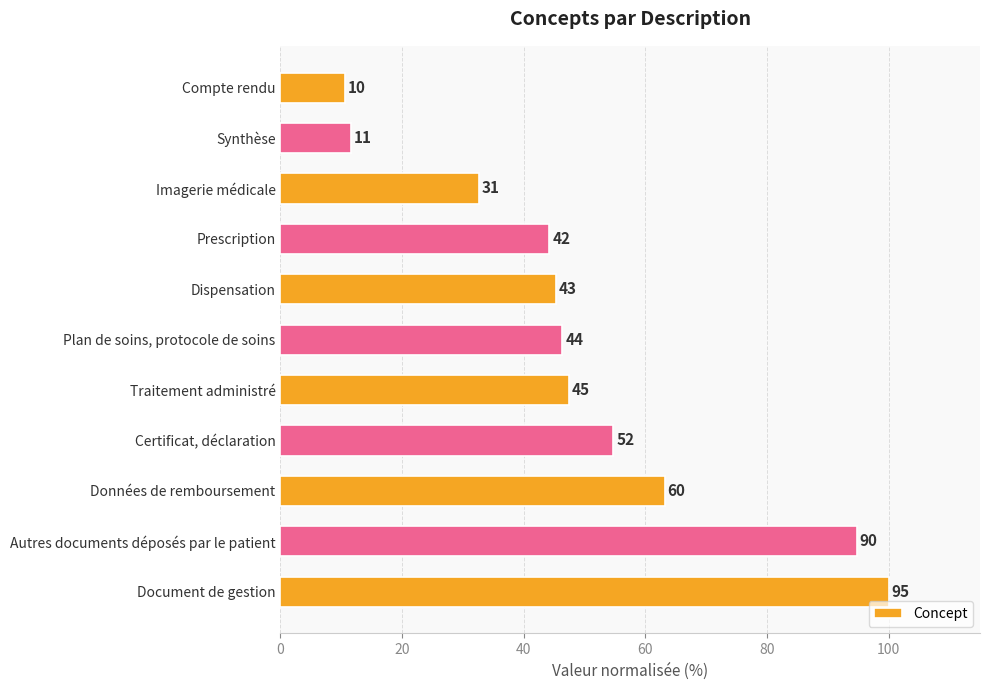

Are the bars horizontal?

Yes